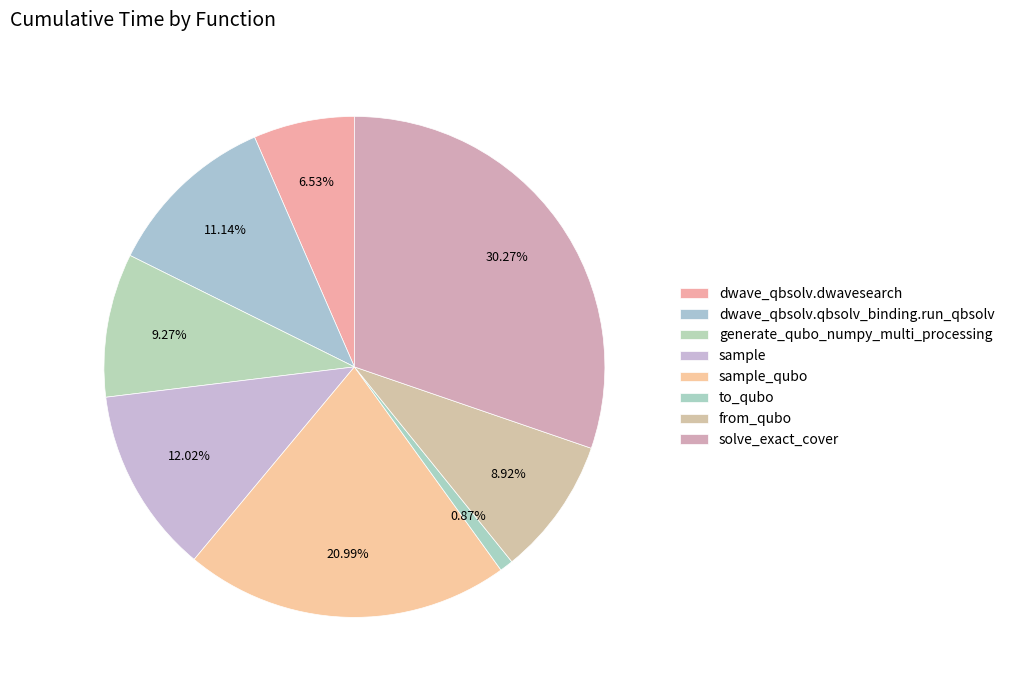

Does any single category account for the majority?

No